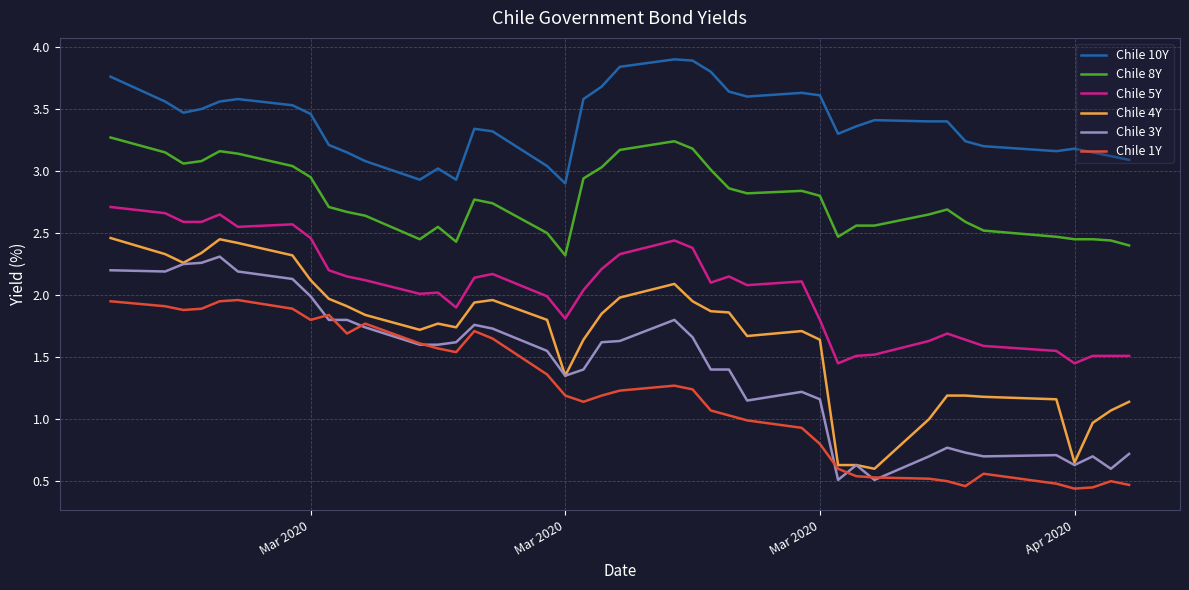

Which series has the largest total across all categories?

Chile 10Y